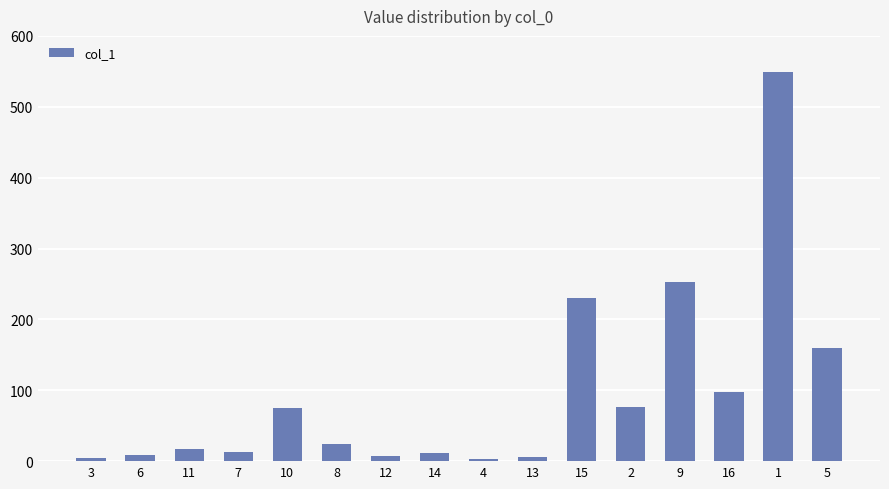

True or false: the data shows 101.7 at 5.

False